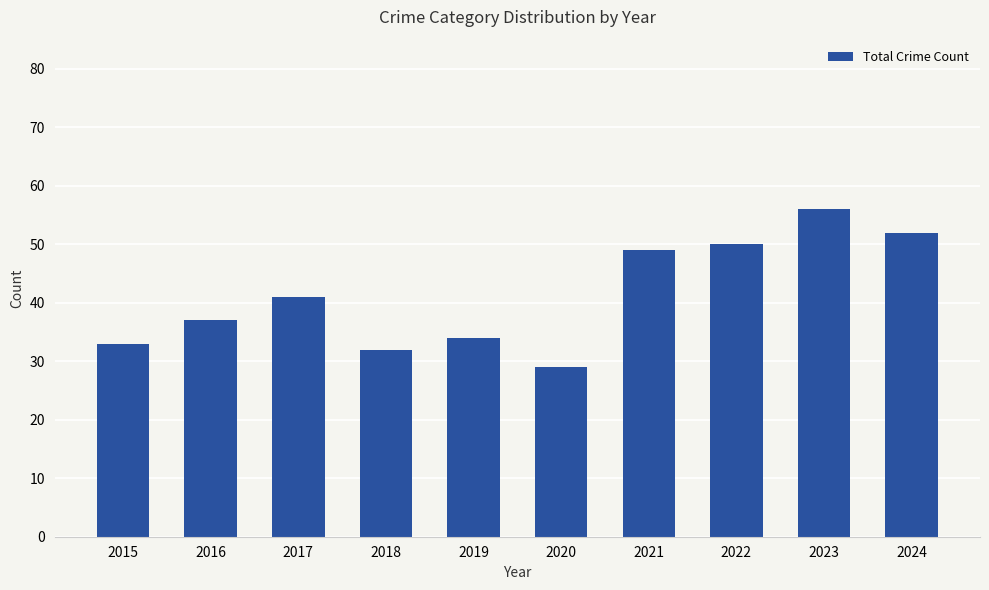

What is the sum of all values?

413